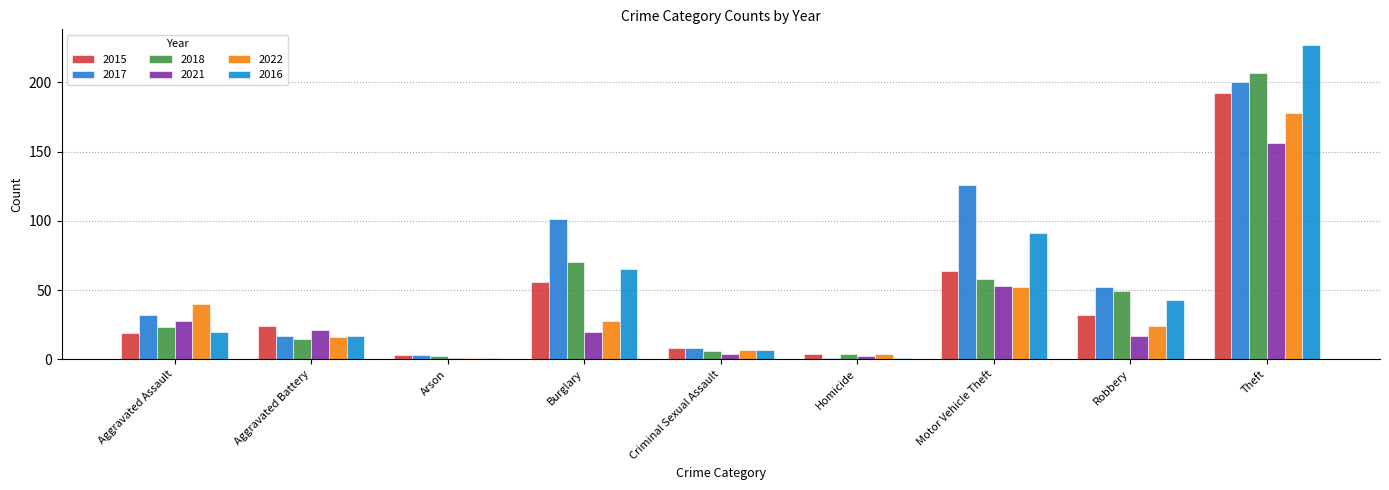

Which series changed the most between Criminal Sexual Assault and Motor Vehicle Theft?

2017